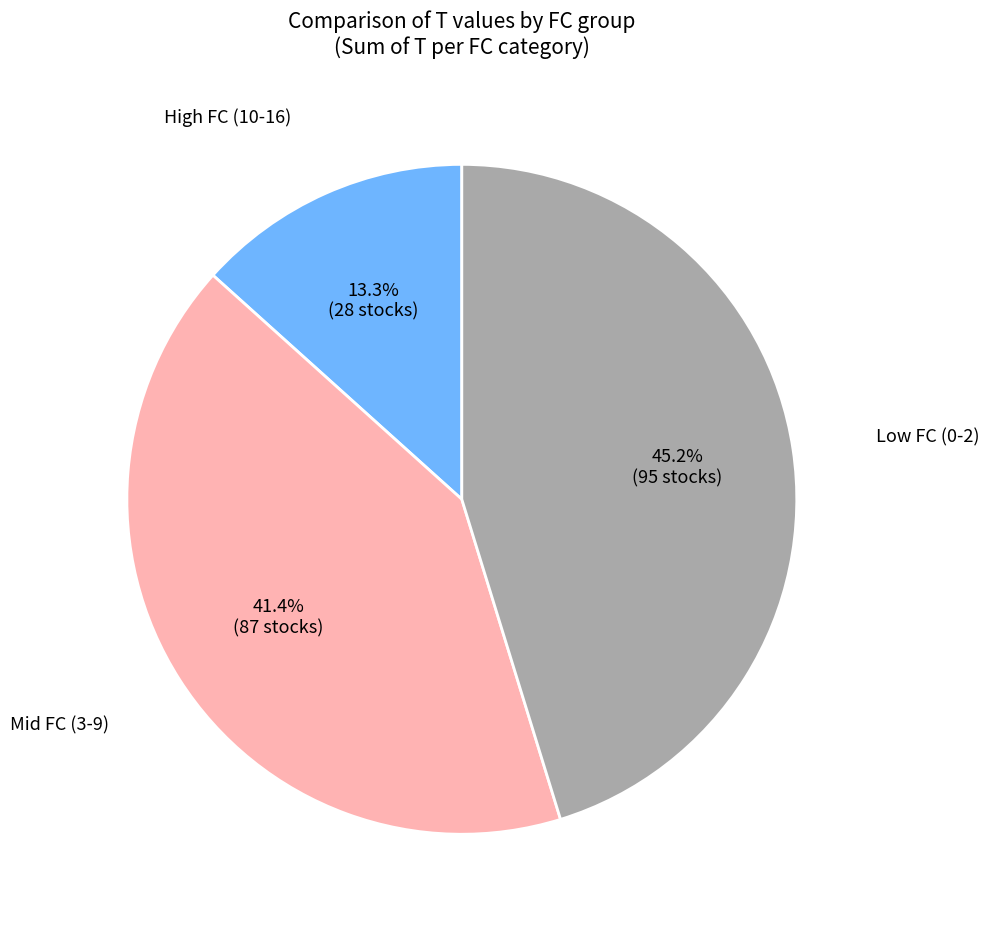

Is there any slice that represents more than half of the pie?

No